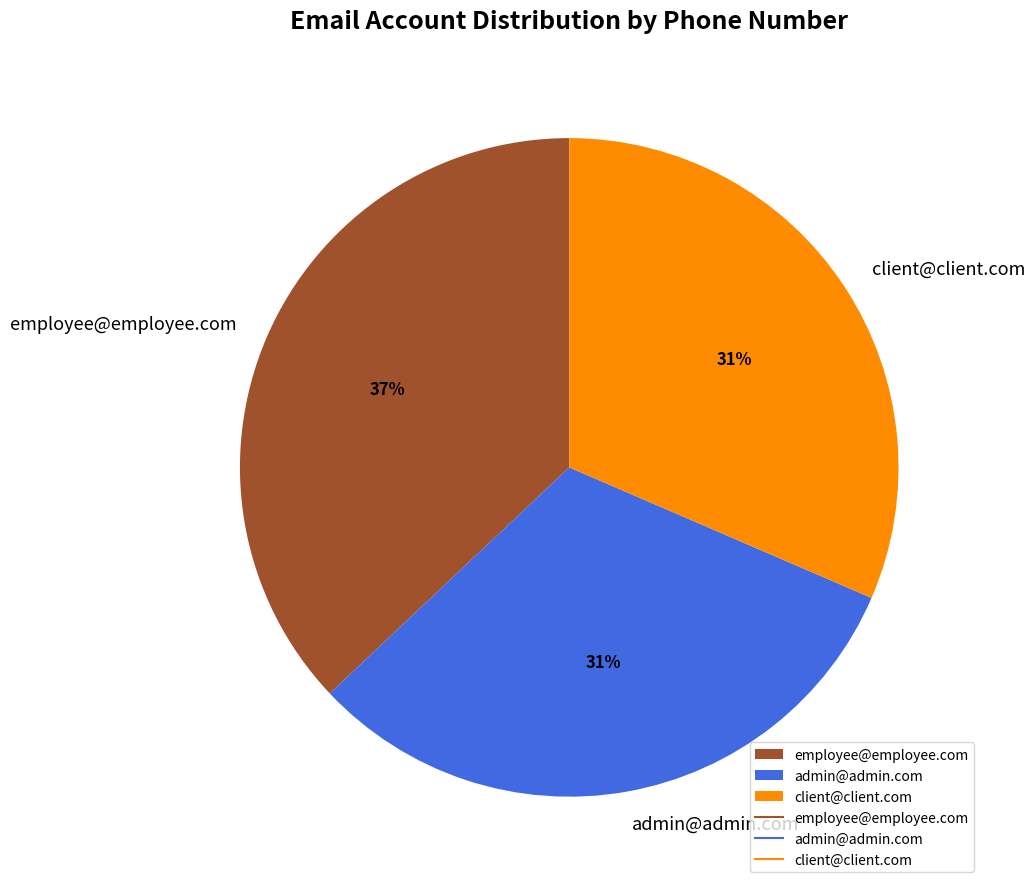

Combined, do employee@employee.com and client@client.com account for over 50%?

Yes